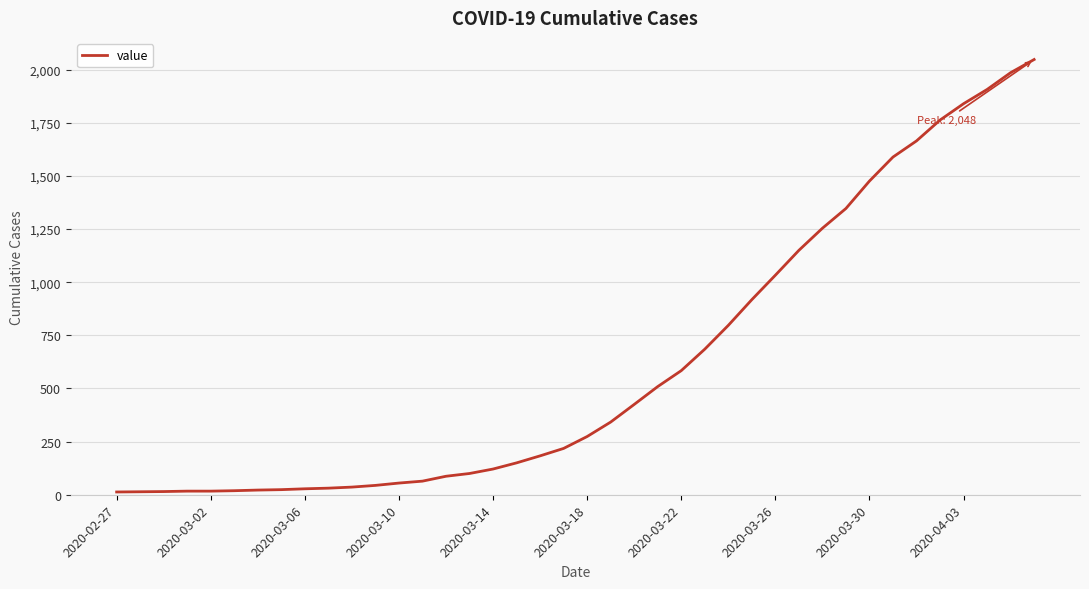

What is the greatest value displayed?

2048